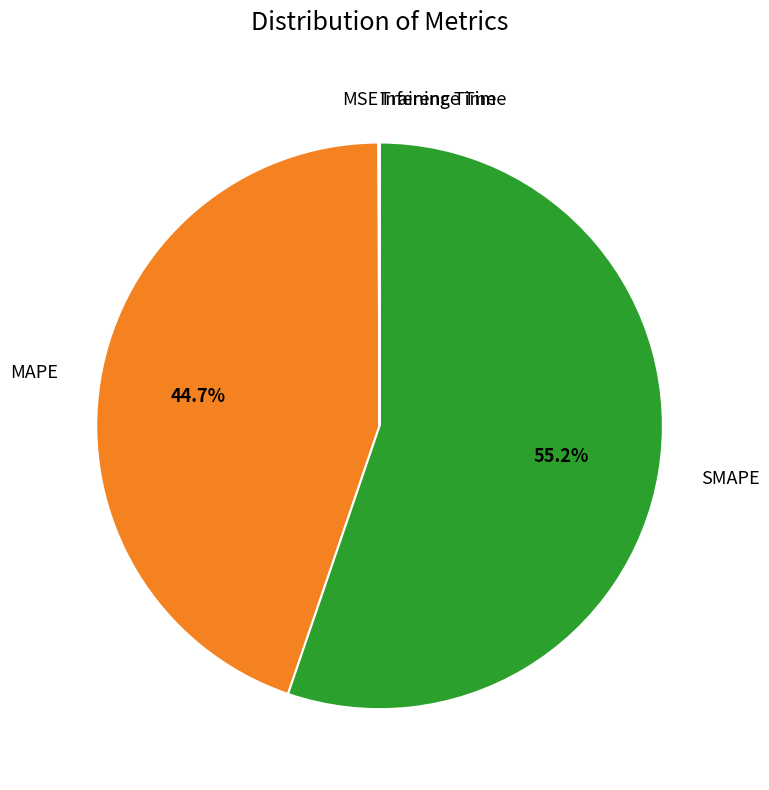

Is there a majority slice in this chart?

Yes